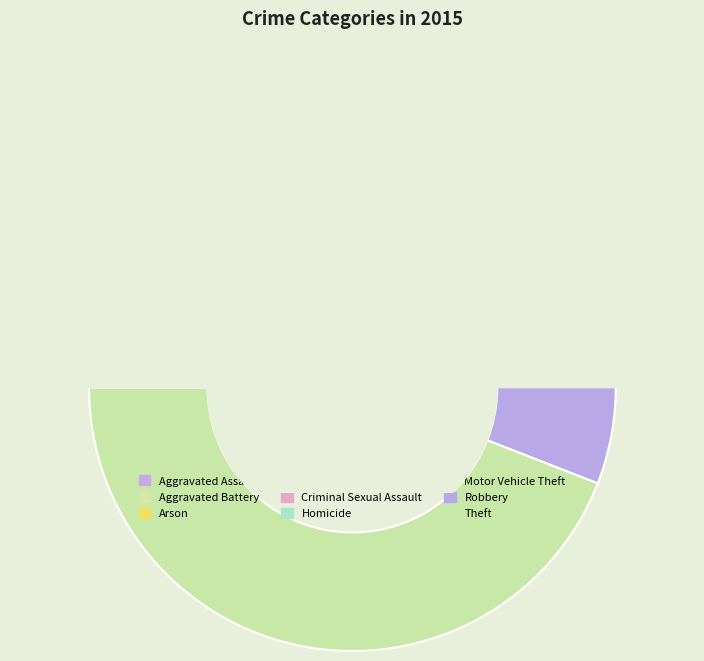

Is it true that Aggravated Battery is 1% of the pie?

False